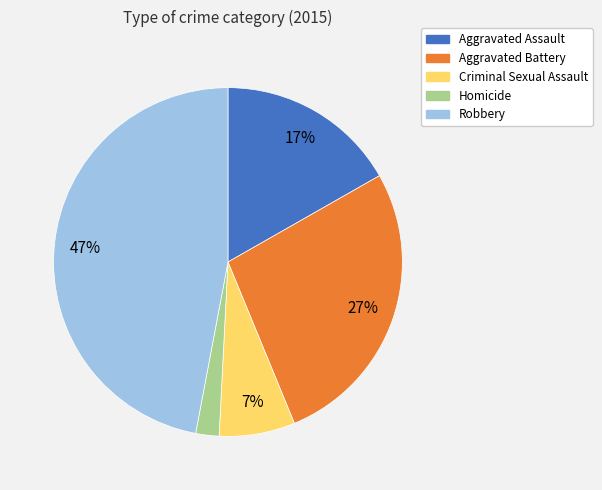

To the nearest percent, what is the difference between the Criminal Sexual Assault and Robbery slice percentages?

40%